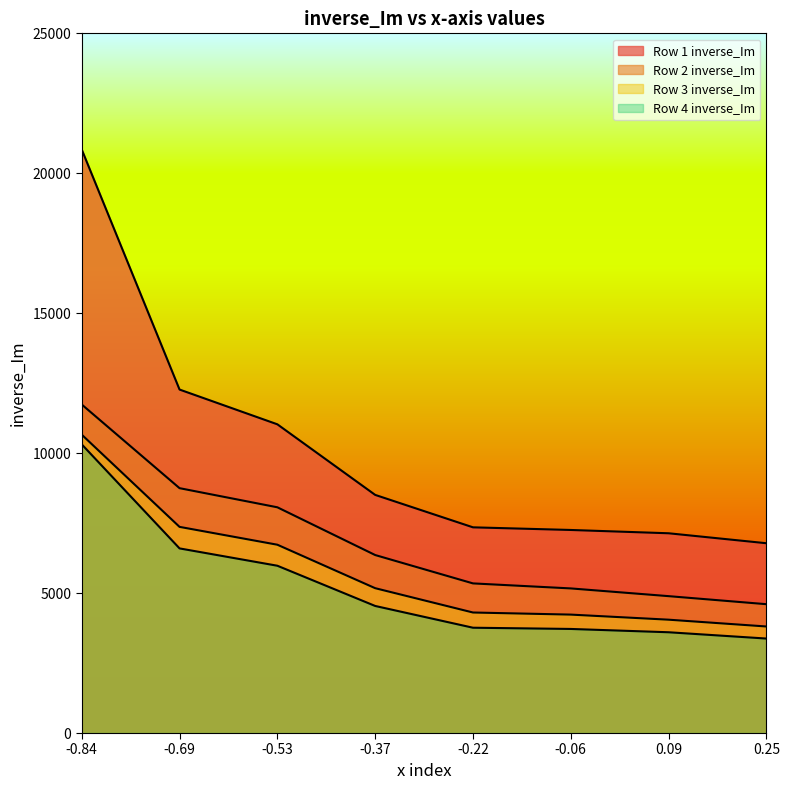

What is the difference between the maximum and second lowest values in the Row 4 inverse_Im series?

6714.6